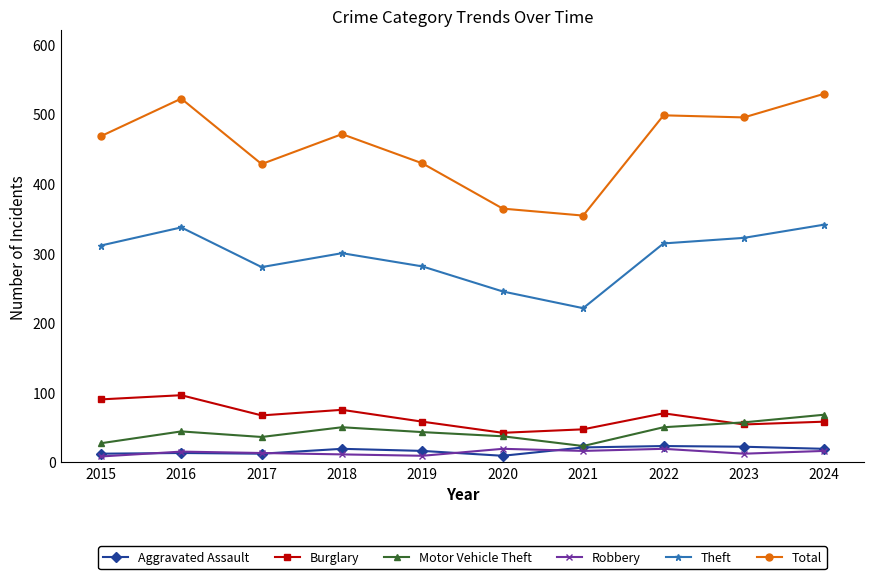

What is the approximate value of Robbery at 2020, to the nearest 10?

20